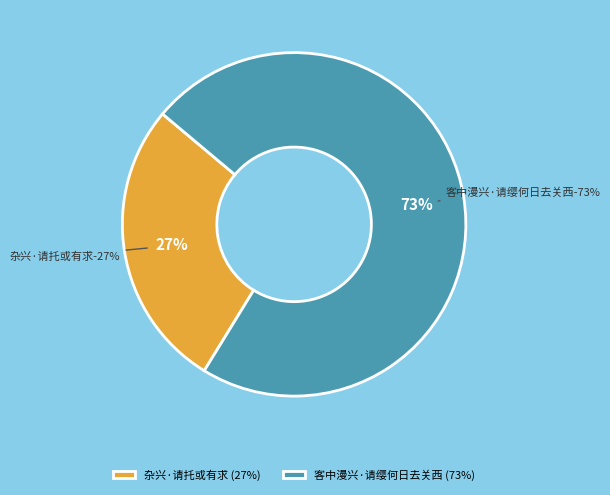

Which has a higher value, 杂兴·请托或有求 or 客中漫兴·请缨何日去关西?

客中漫兴·请缨何日去关西